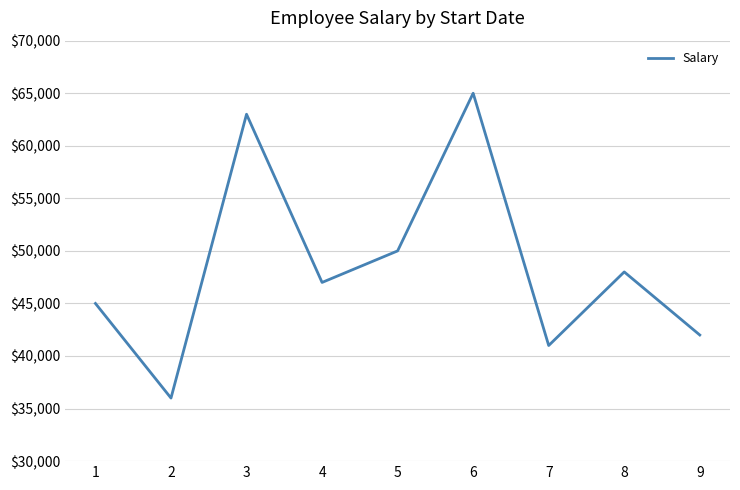

What is the greatest value displayed?

65000